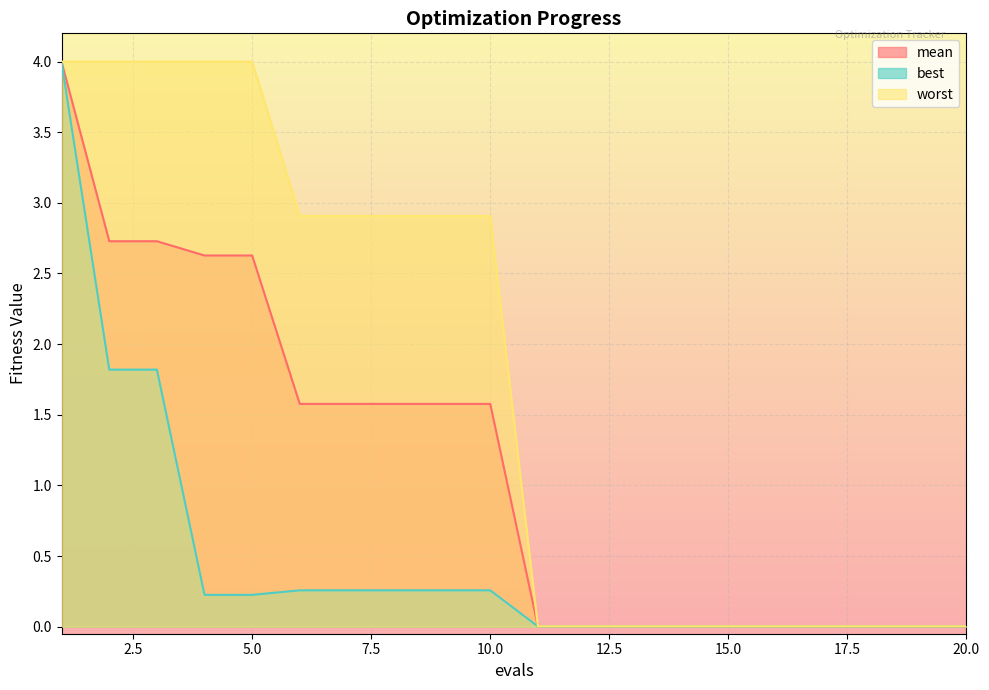

Which has a higher value, 17 or 4?

4